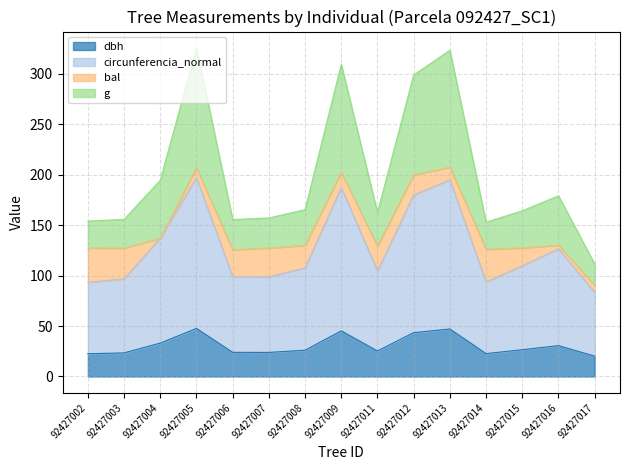

Does the chart display data point markers on the line(s)?

No